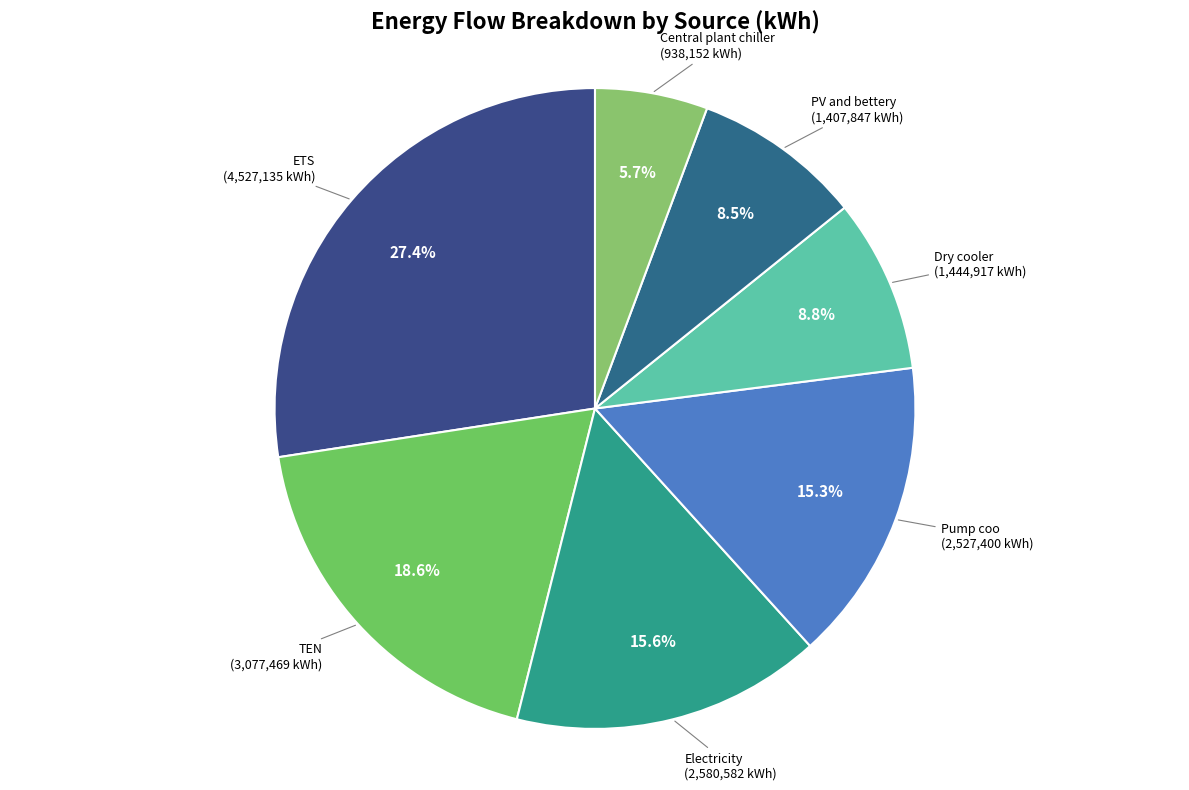

Approximately how many times larger is the value at Central plant chiller compared to Dry cooler?

0.6